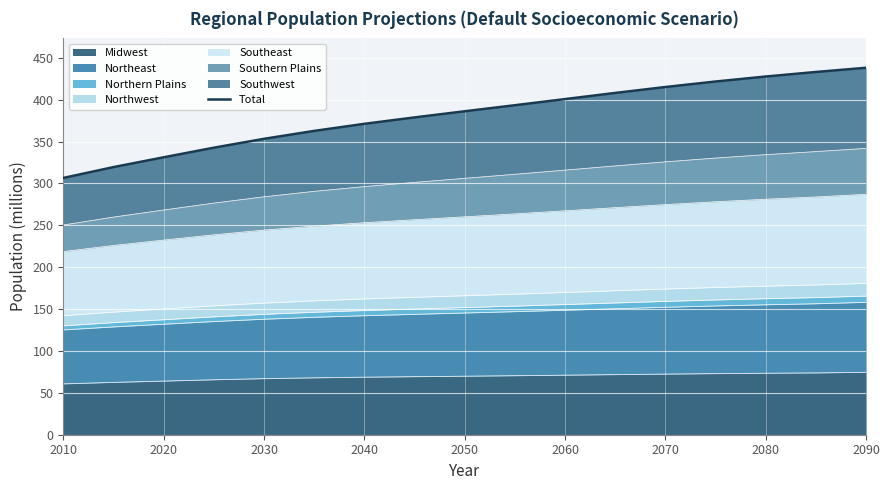

How many data points are less than 386?

8